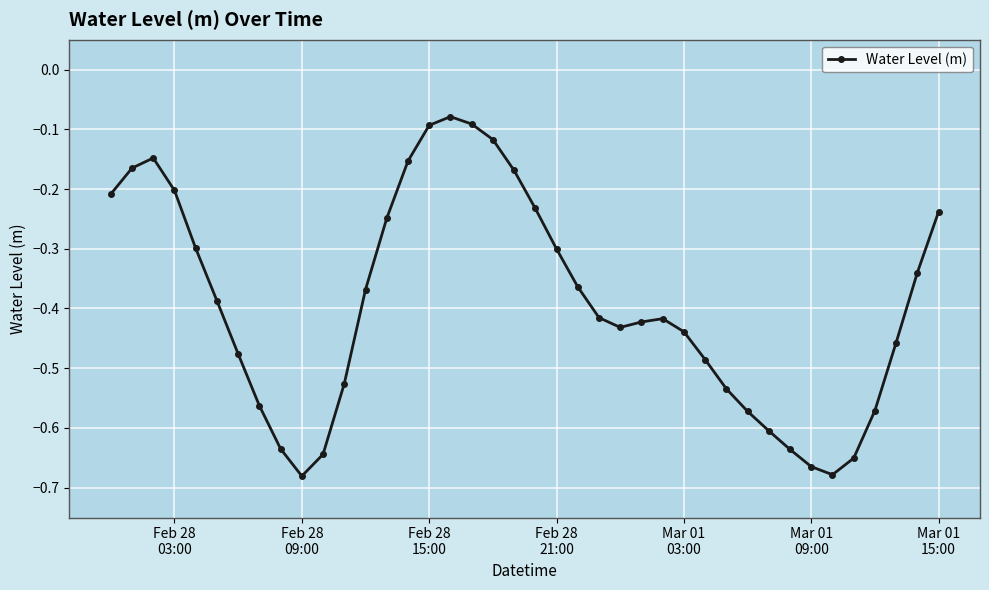

What is the difference between the maximum and minimum values?

0.6